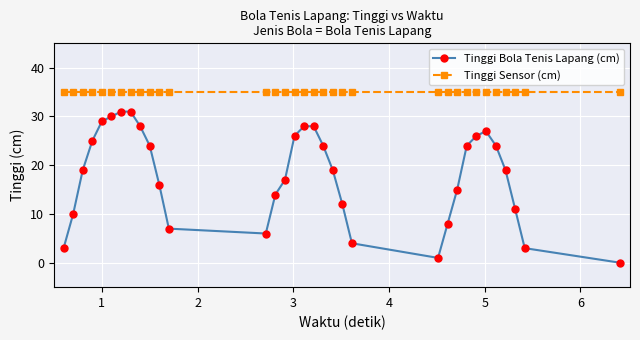

Rank the series by their average value, from lowest to highest.

Tinggi Bola Tenis Lapang (cm), Tinggi Sensor (cm)